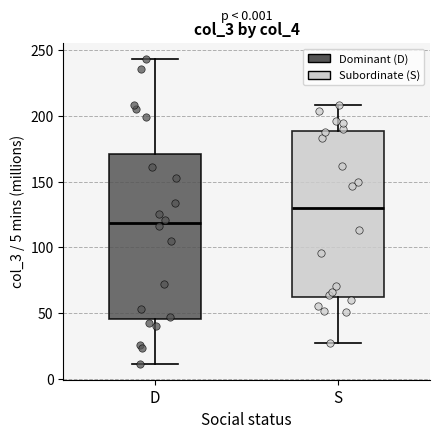

Where does the lower whisker of the box for D end on the y-axis? The values are not printed on the chart, so give them approximately, as read against the axis.

10